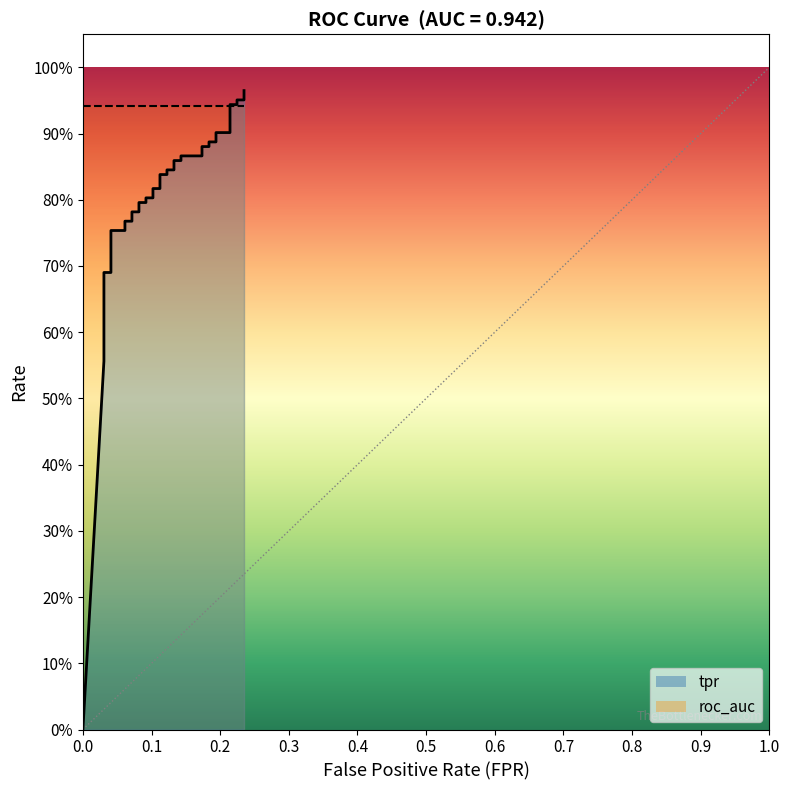

Where is the data nearest to the value 0?

fpr